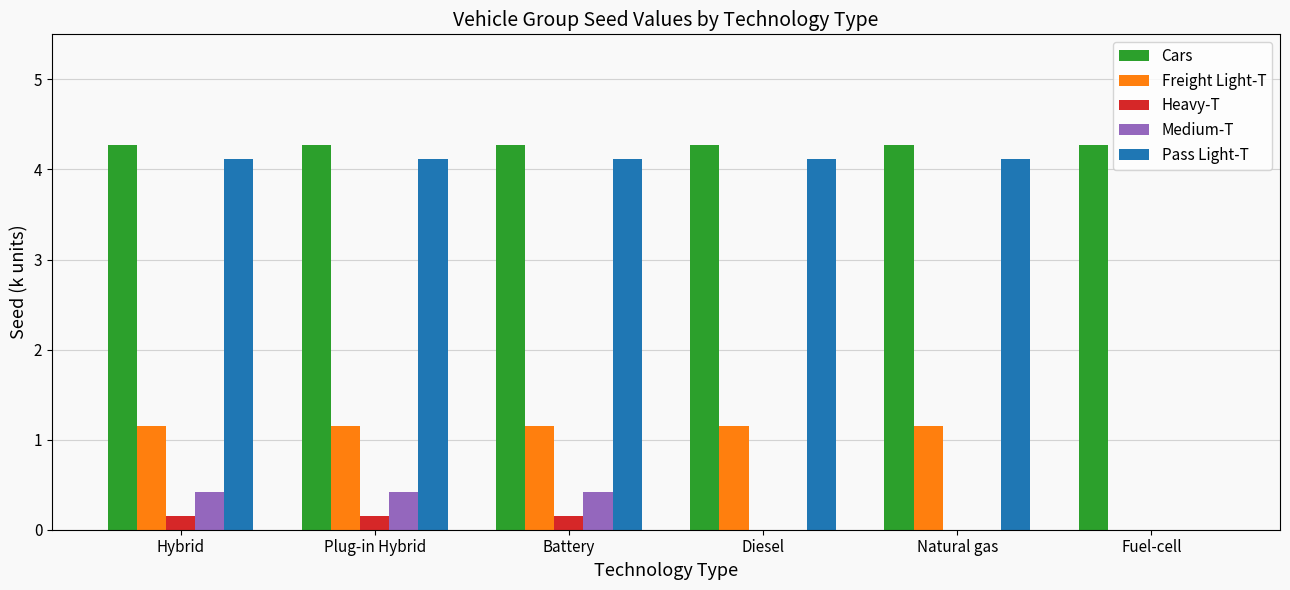

Reading left to right, extract all data points from this chart.

Cars: Hybrid=4.3	Plug-in Hybrid=4.3	Battery=4.3	Diesel=4.3	Natural gas=4.3	Fuel-cell=4.3
Freight Light-T: Hybrid=1.1	Plug-in Hybrid=1.1	Battery=1.1	Diesel=1.1	Natural gas=1.1	Fuel-cell=0.0
Heavy-T: Hybrid=0.2	Plug-in Hybrid=0.2	Battery=0.2	Diesel=0.0	Natural gas=0.0	Fuel-cell=0.0
Medium-T: Hybrid=0.4	Plug-in Hybrid=0.4	Battery=0.4	Diesel=0.0	Natural gas=0.0	Fuel-cell=0.0
Pass Light-T: Hybrid=4.1	Plug-in Hybrid=4.1	Battery=4.1	Diesel=4.1	Natural gas=4.1	Fuel-cell=0.0